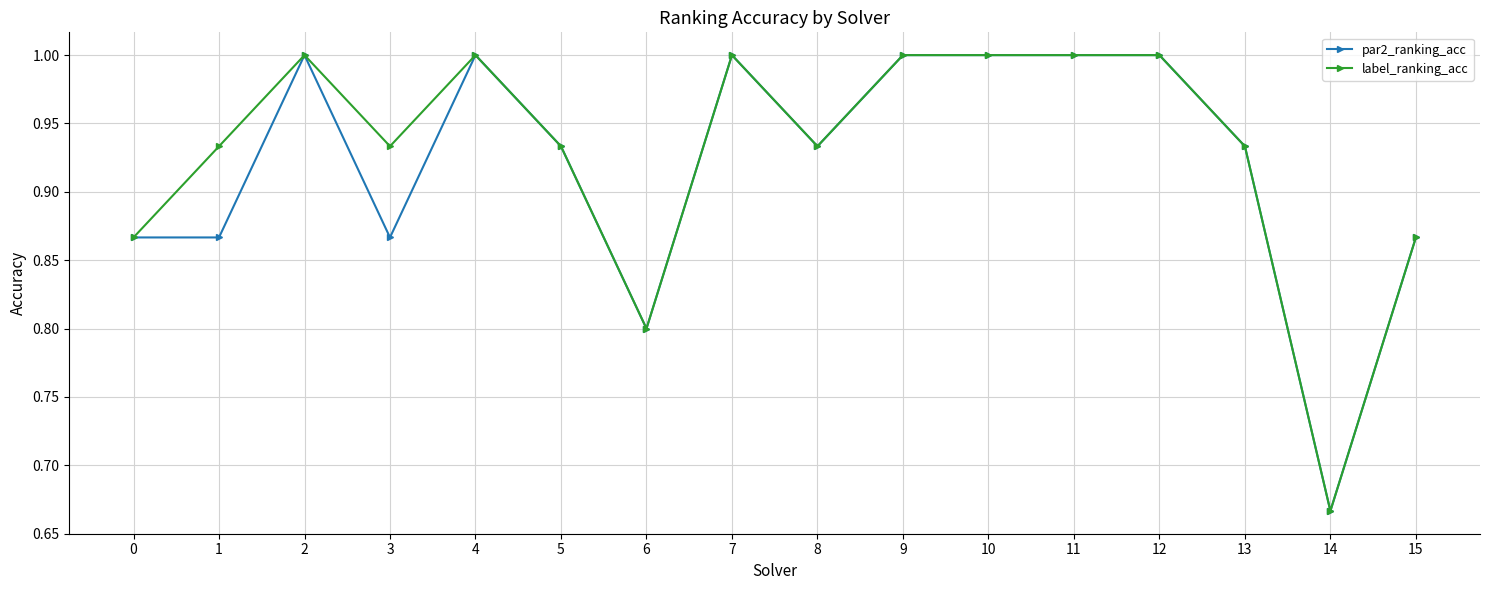

The par2_ranking_acc series shows 1.6 at 2. True or false?

False